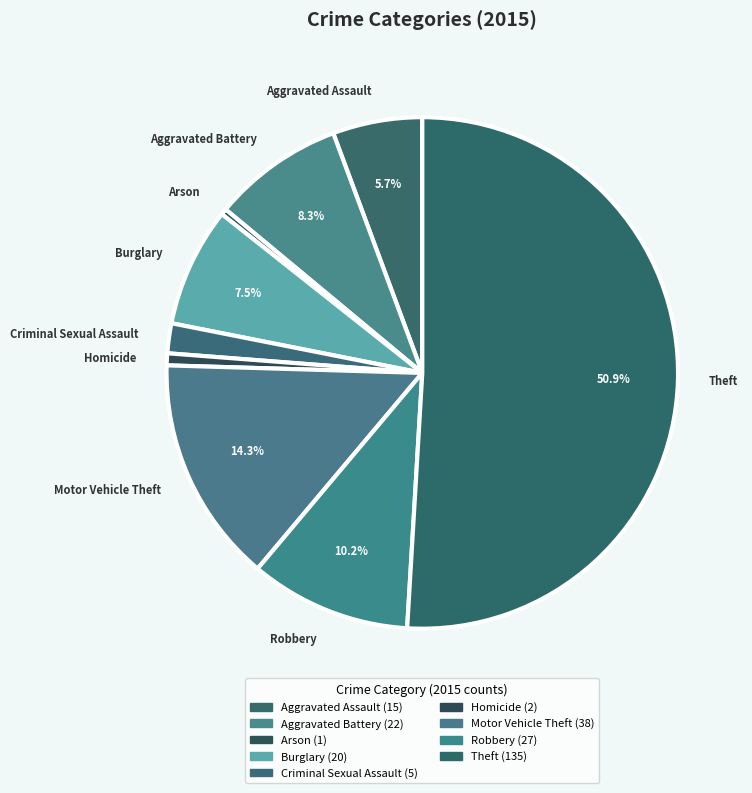

Which category accounts for the majority?

Theft